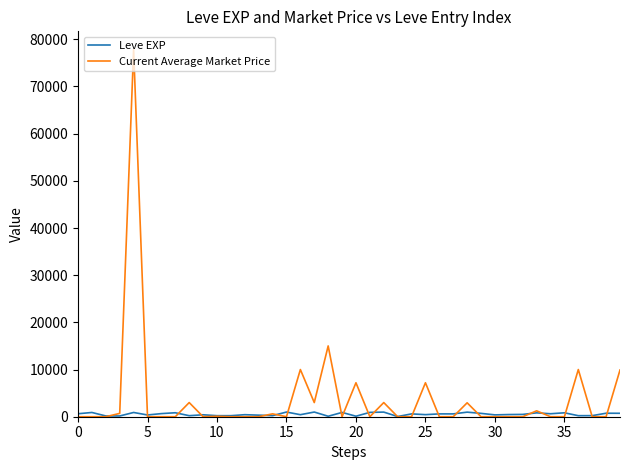

What is the difference between the maximum and minimum values in the Leve EXP series?

950